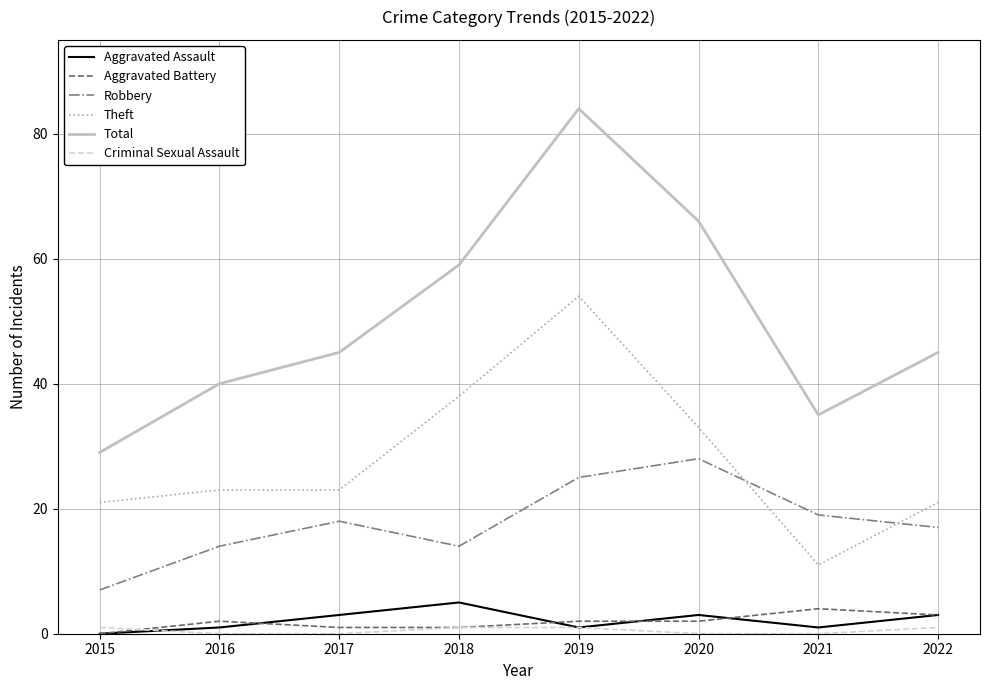

True or false: Robbery has a value of 25 at 2019.

True